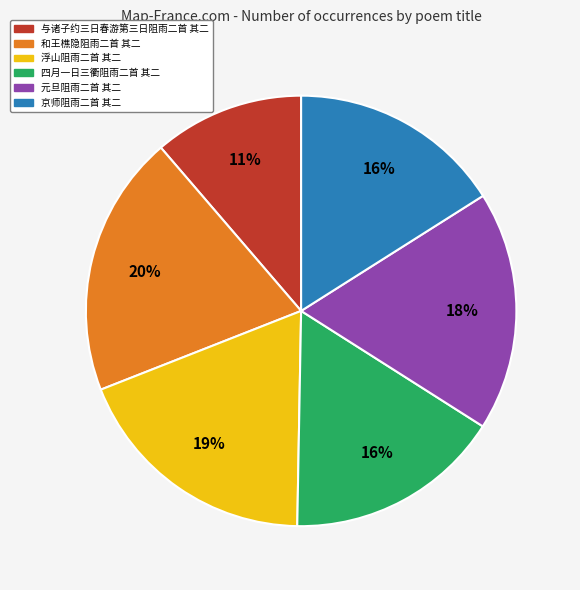

Is it true that 京师阻雨二首 其二 is 16% of the pie?

True